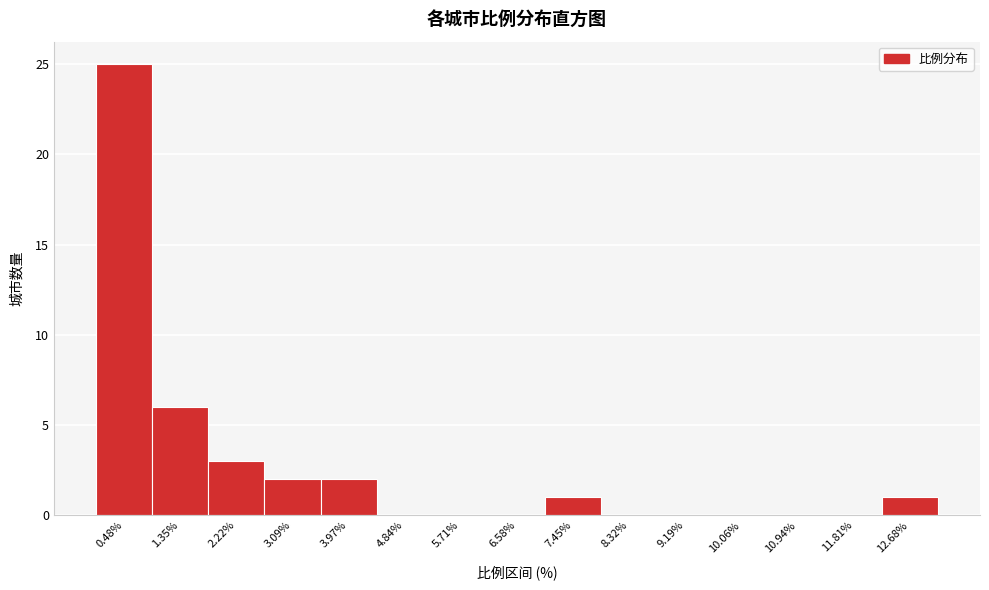

Reading right to left, extract all data points from this chart.

12.68%=1	11.81%=0	10.94%=0	10.06%=0	9.19%=0	8.32%=0	7.45%=1	6.58%=0	5.71%=0	4.84%=0	3.97%=2	3.09%=2	2.22%=3	1.35%=6	0.48%=25